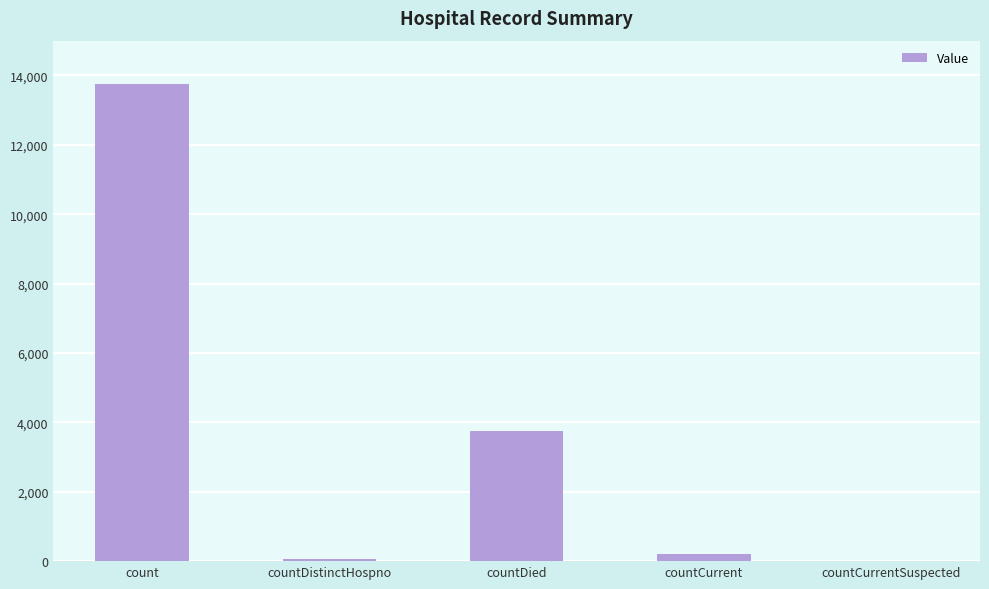

What is the sum of the values at countCurrentSuspected and countCurrent?

198